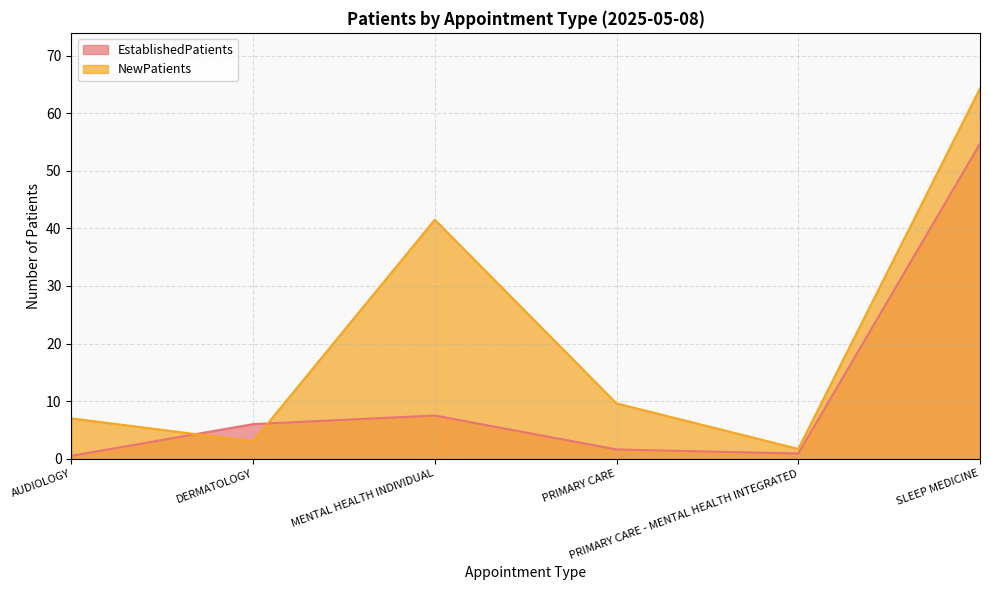

Rank the series by their maximum value, from lowest to highest.

EstablishedPatients, NewPatients